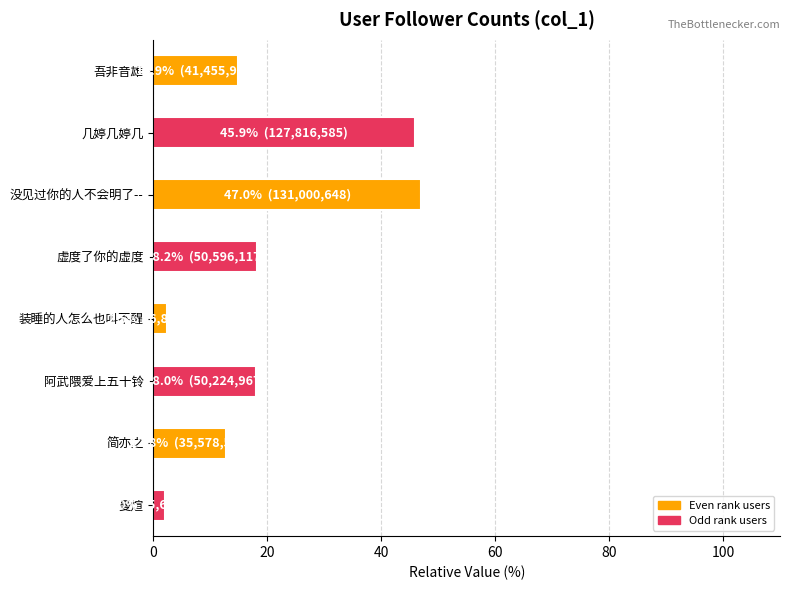

What is the minimum value shown in the chart?

2.0